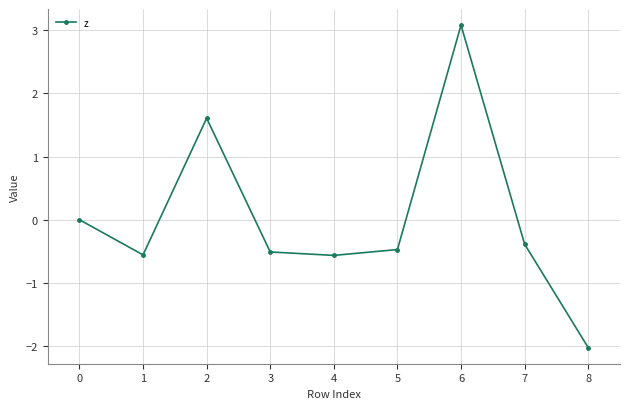

Reading left to right, extract all data points from this chart.

0=0.0	1=-0.6	2=1.6	3=-0.5	4=-0.6	5=-0.5	6=3.1	7=-0.4	8=-2.0